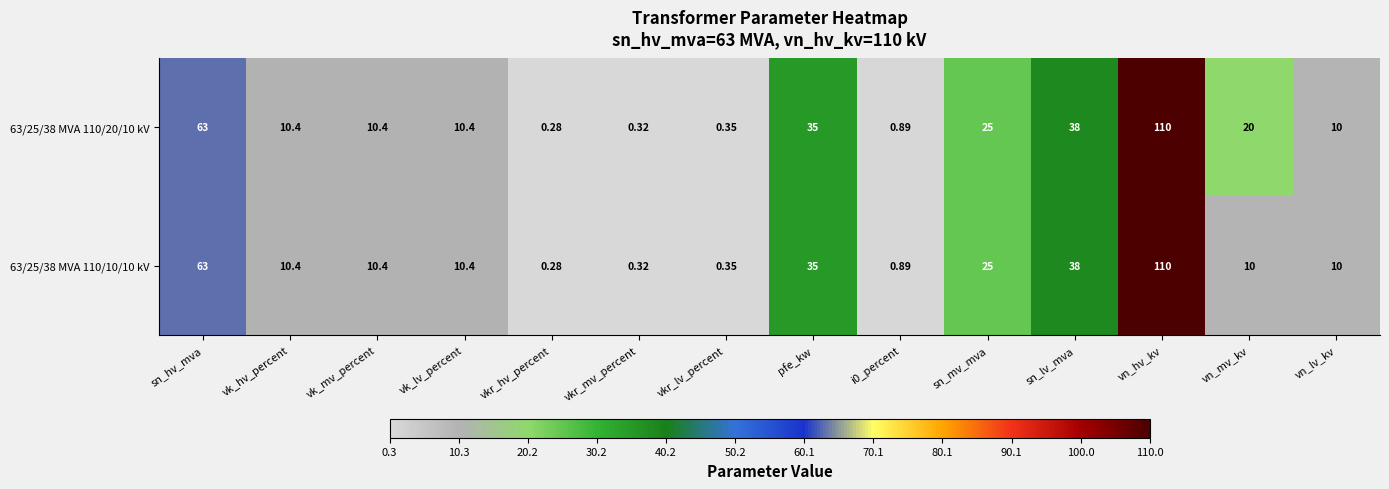

Where does the 63/25/38 MVA 110/10/10 kV series first go above 10?

sn_hv_mva